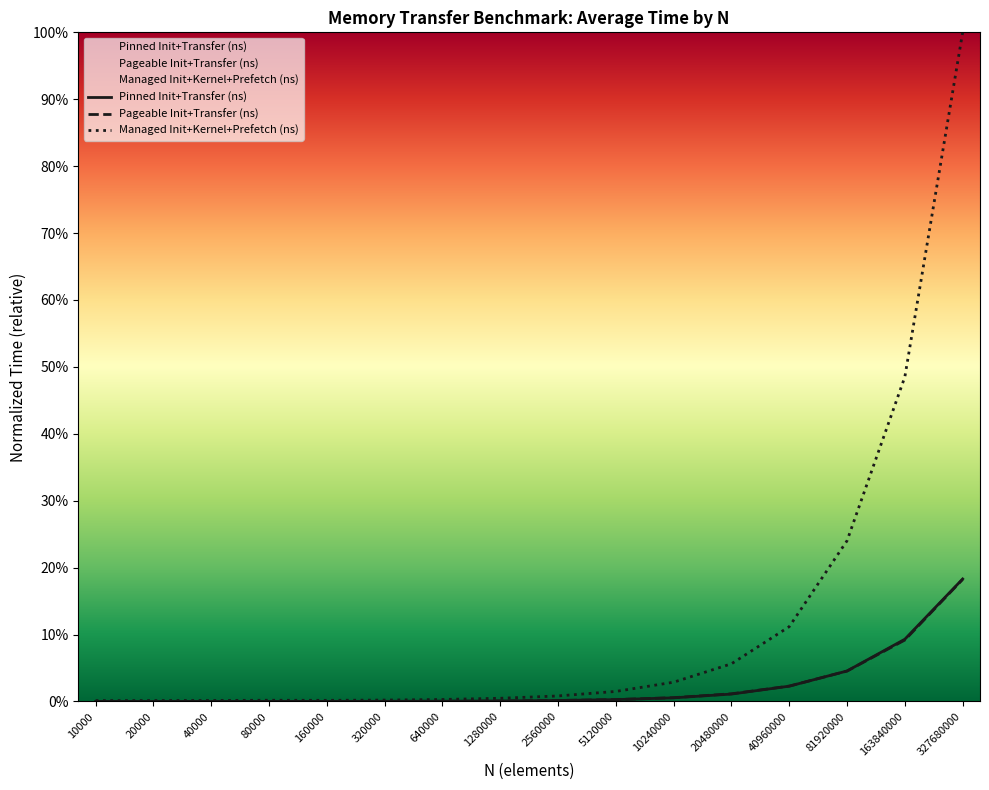

After their last crossing, which series has the higher values: Pageable Init+Transfer (ns) or Pinned Init+Transfer (ns)?

Pinned Init+Transfer (ns)